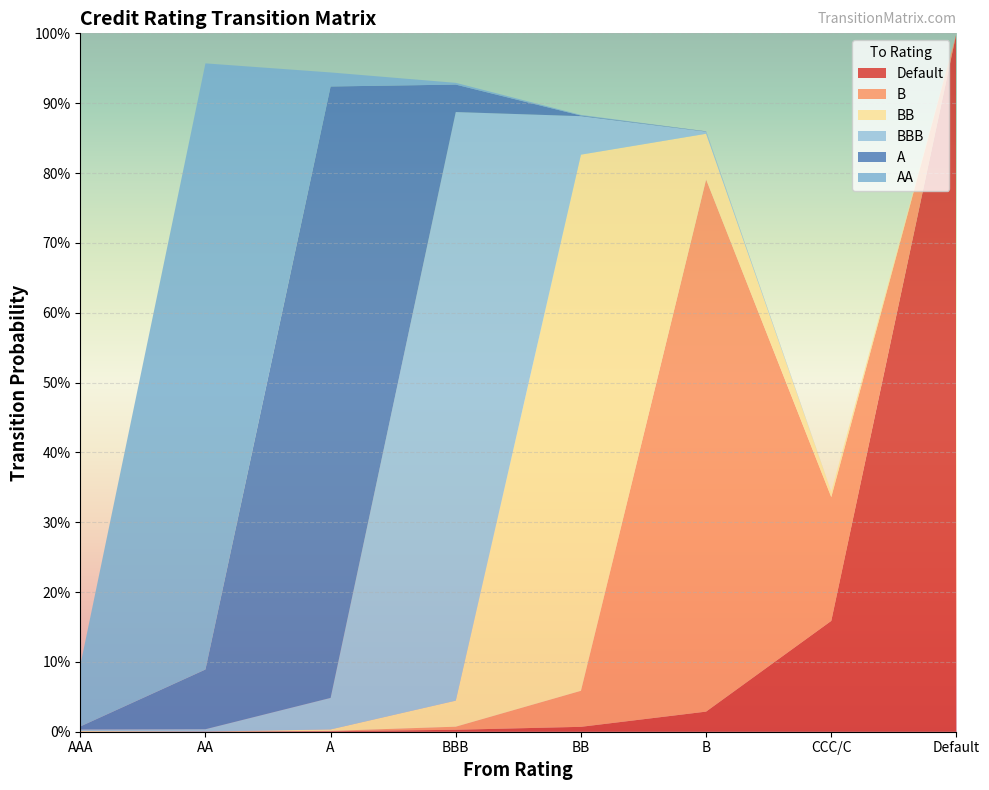

Reading left to right, transcribe all the data shown in this chart.

Default: 0.0	0.0	0.0	0.0	0.0	0.0	0.2	1.0
A: 0.0	0.1	0.9	0.0	0.0	0.0	0.0	0.0
BBB: 0.0	0.0	0.0	0.8	0.1	0.0	0.0	0.0
BB: 0.0	0.0	0.0	0.0	0.8	0.1	0.0	0.0
AA: 0.1	0.9	0.0	0.0	0.0	0.0	0.0	0.0
B: 0.0	0.0	0.0	0.0	0.1	0.8	0.2	0.0